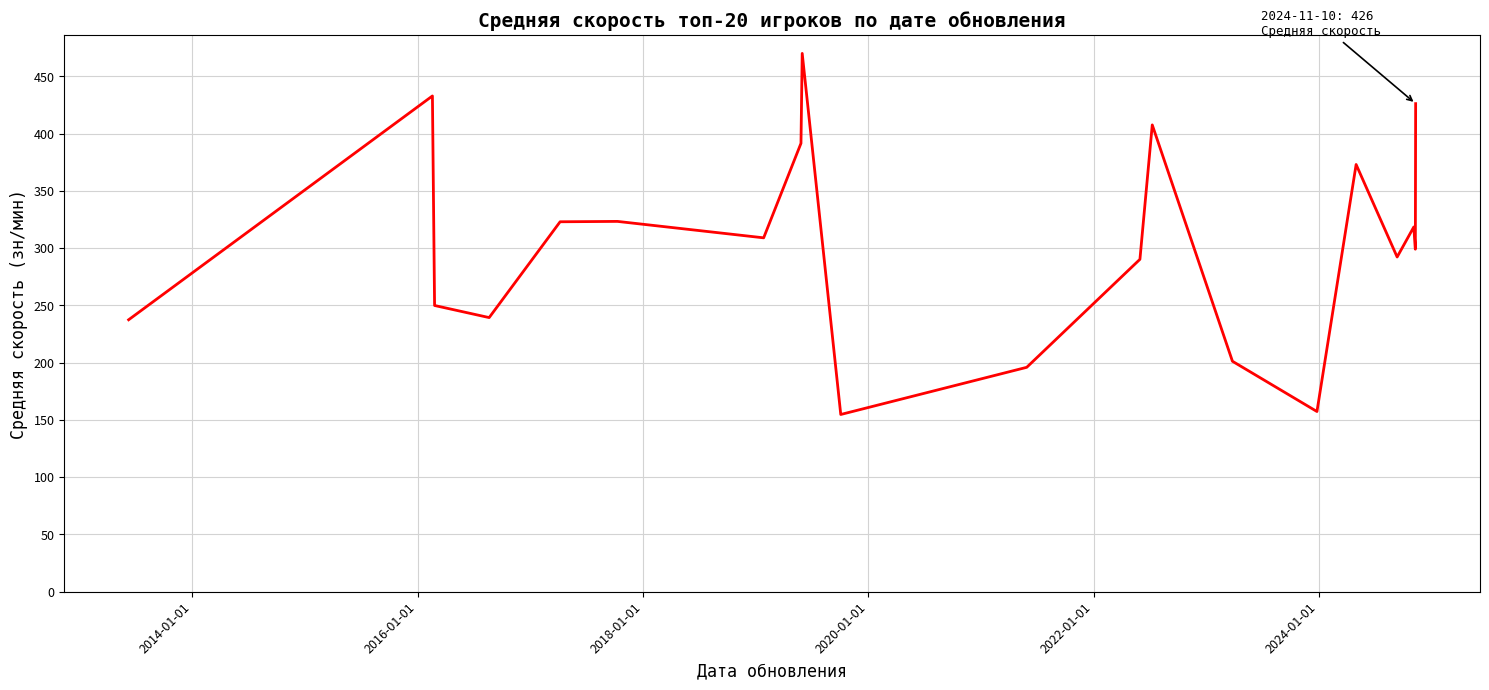

How many series are shown in this chart?

1